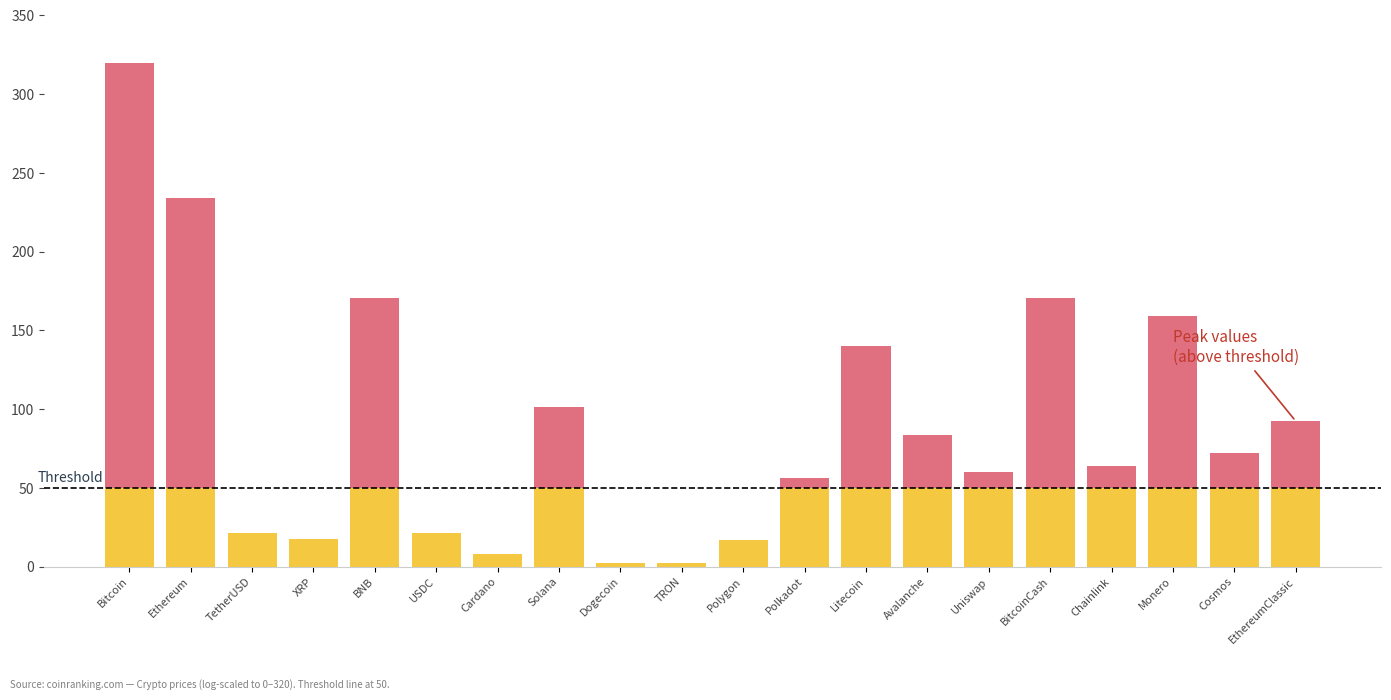

How many distinct data groups are displayed?

2